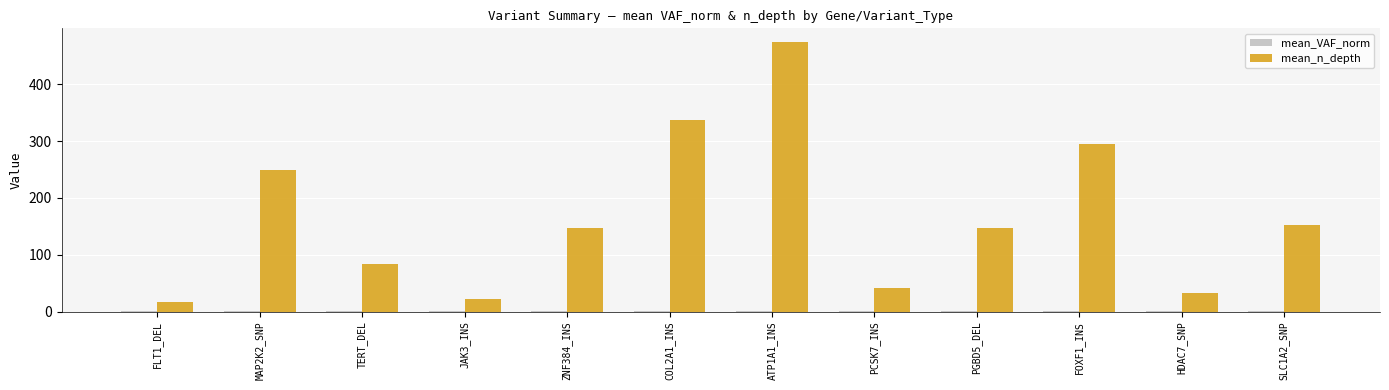

At which category is the sum across all series the highest?

ATP1A1_INS